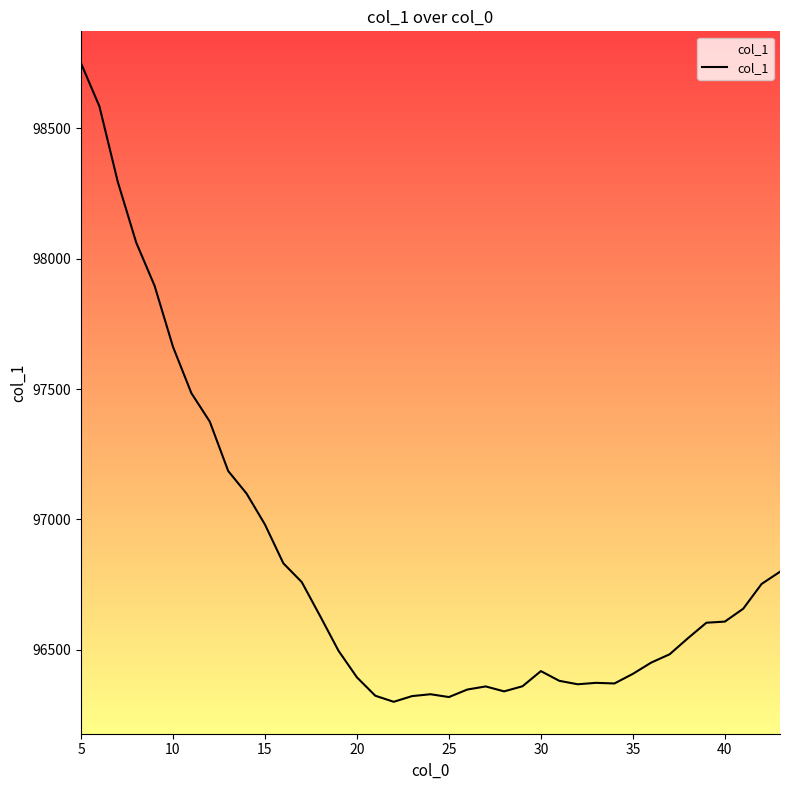

What is the minimum value shown in the chart?

96299.4